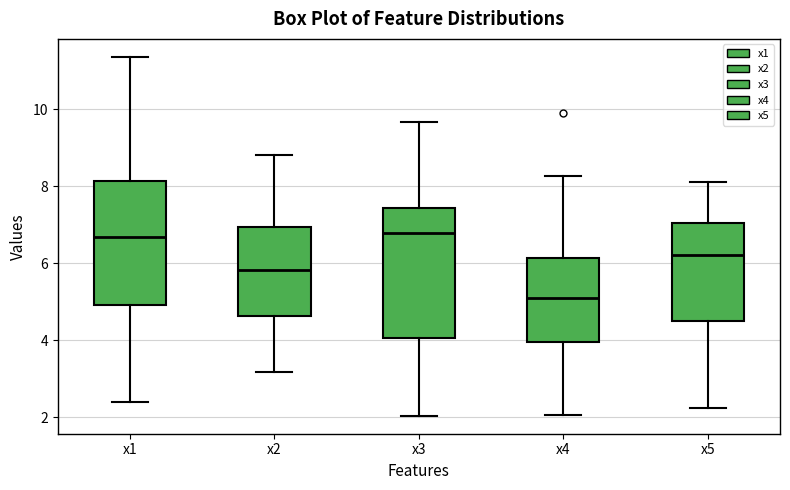

Where does the median line of the box for x3 sit on the y-axis? The values are not printed on the chart, so give them approximately, as read against the axis.

6.8